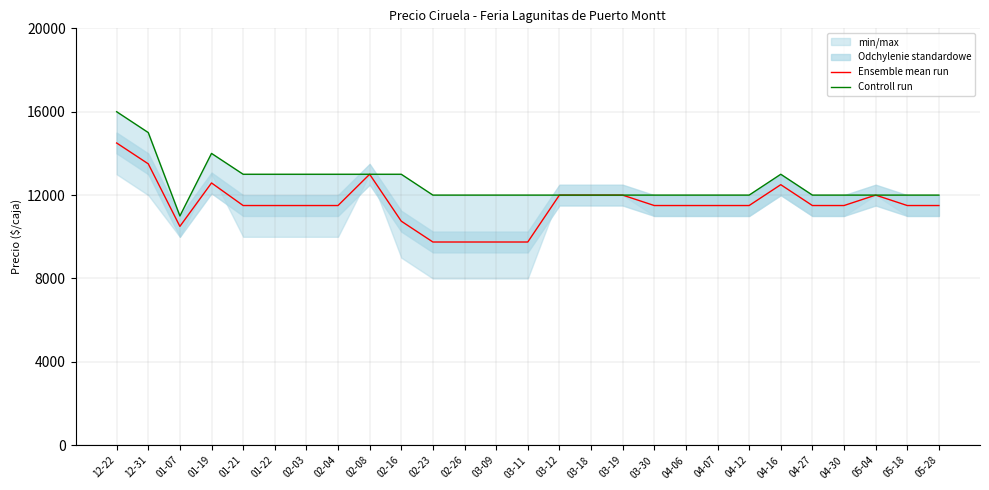

What is the difference between the maximum and minimum values in the Ensemble mean run series?

4750